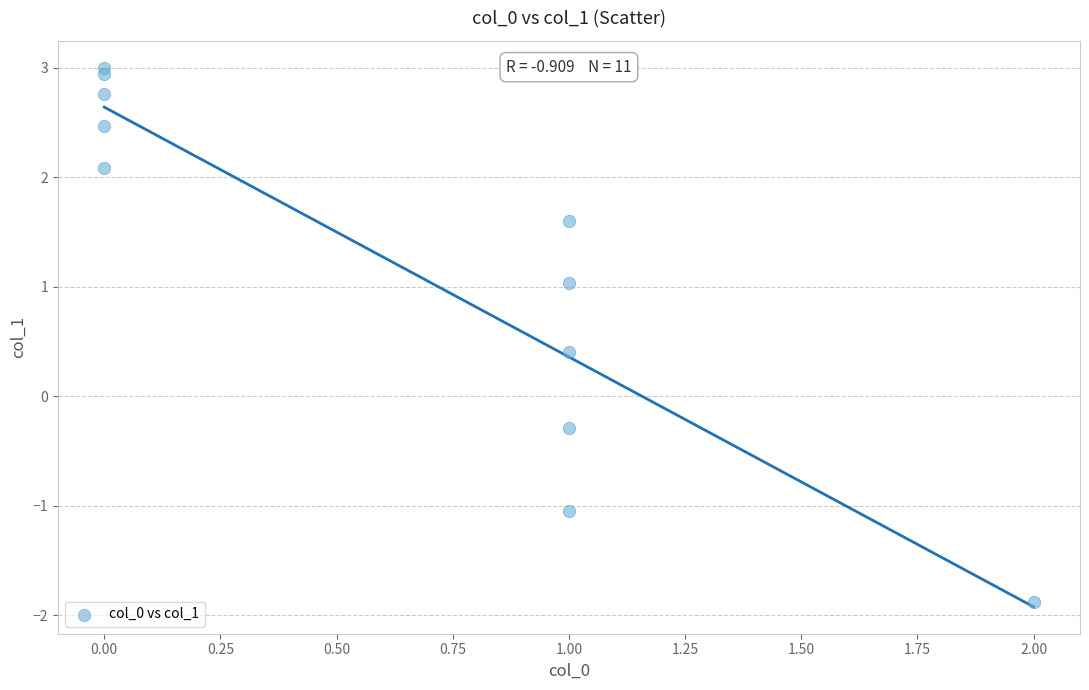

What Y value in the scatter plot is closest to 0?

-0.3